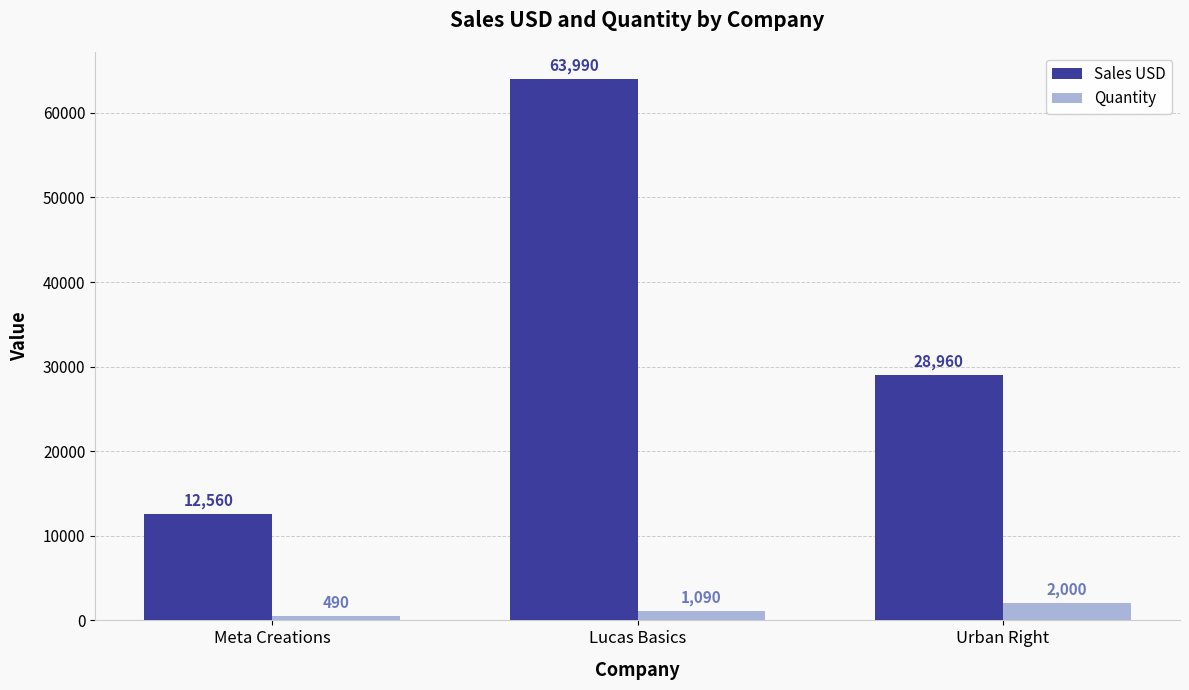

Where is Quantity nearest to the value 1245?

Lucas Basics